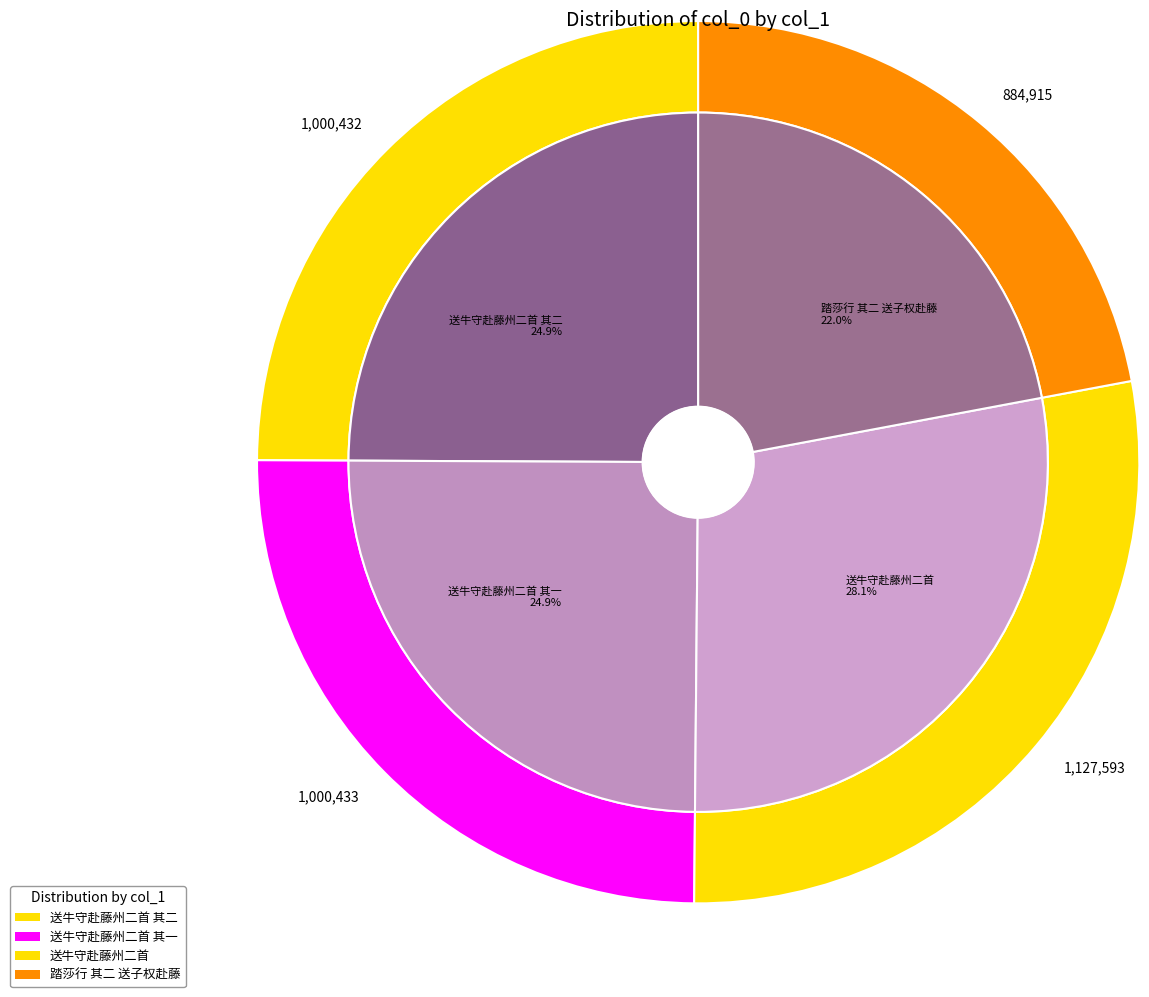

Which category has the biggest portion of the pie?

送牛守赴藤州二首